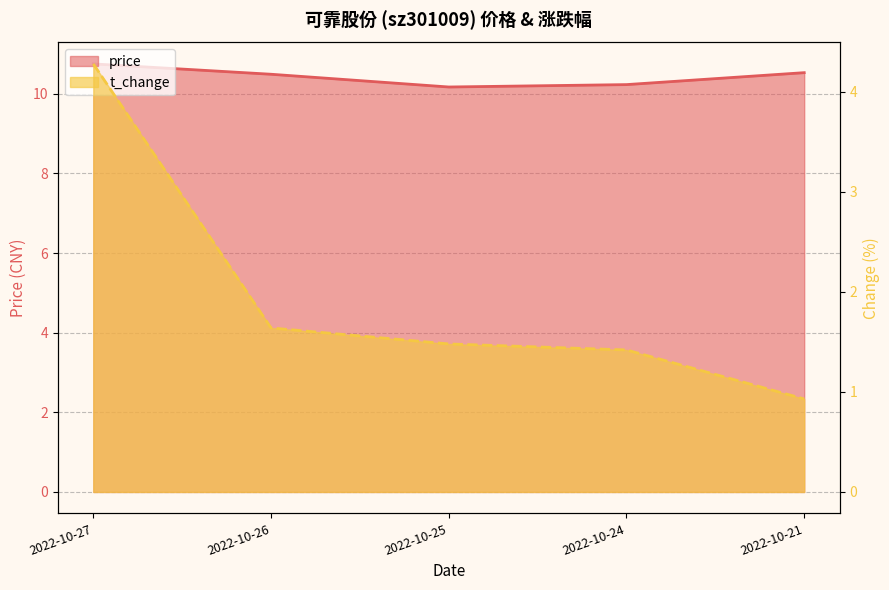

What is the difference between the maximum and second lowest values in the t_change series?

2.9